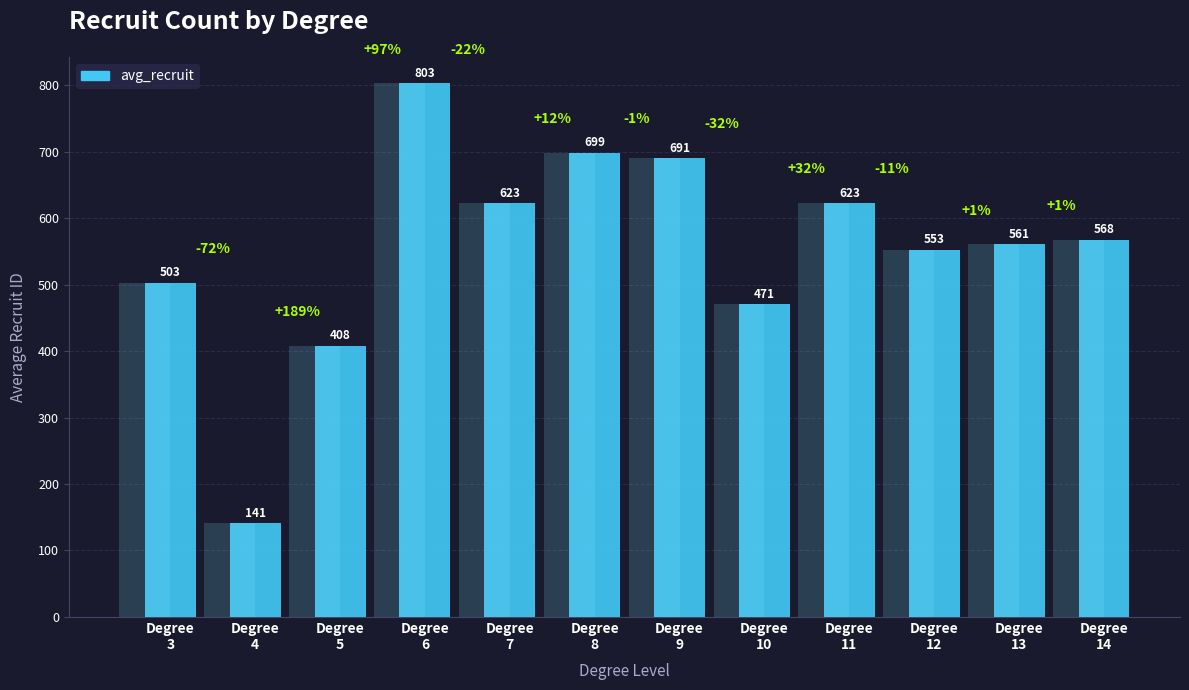

Reading right to left, transcribe all the data shown in this chart.

568	561	553	623	471	691	699	623	803	408	141	503